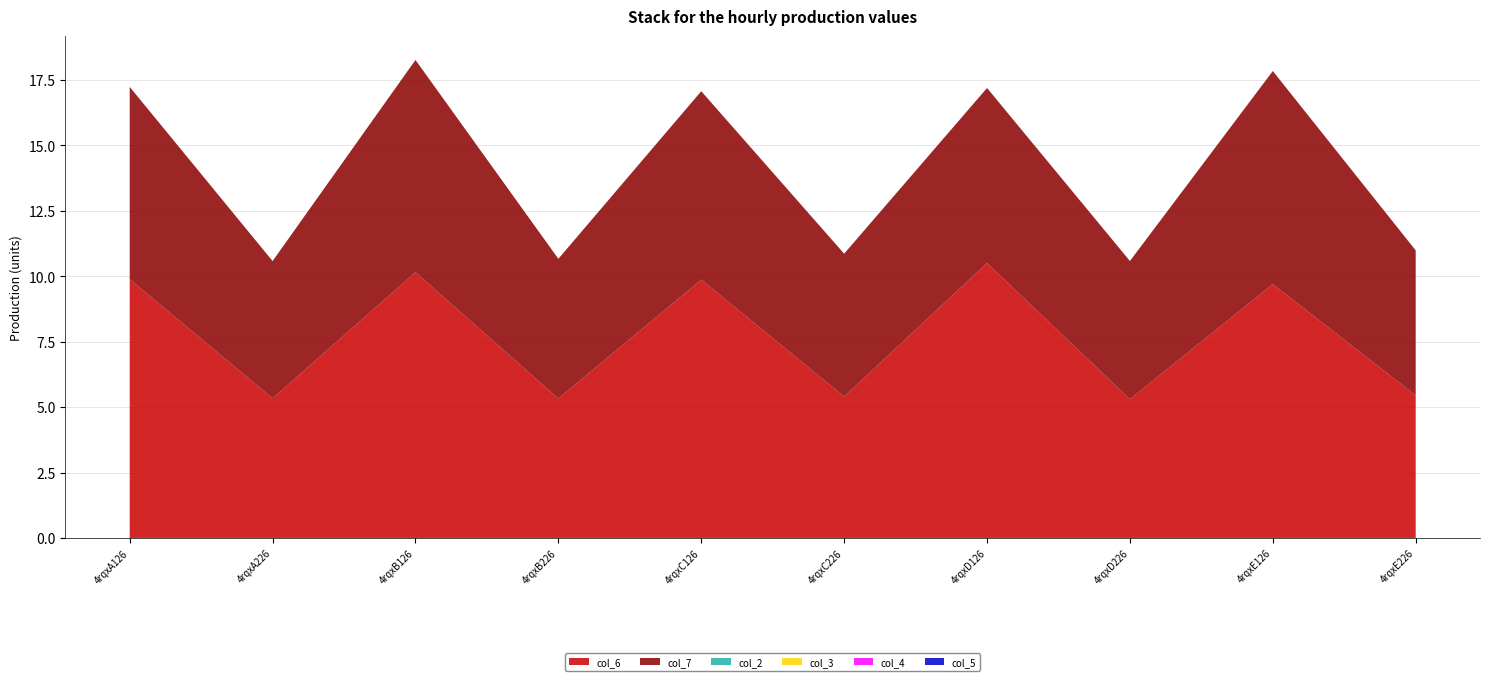

Reading left to right, extract all data points from this chart.

col_6: 4rqxA126=9.9	4rqxA226=5.3	4rqxB126=10.2	4rqxB226=5.3	4rqxC126=9.9	4rqxC226=5.4	4rqxD126=10.5	4rqxD226=5.3	4rqxE126=9.7	4rqxE226=5.4
col_7: 4rqxA126=7.3	4rqxA226=5.2	4rqxB126=8.1	4rqxB226=5.3	4rqxC126=7.2	4rqxC226=5.5	4rqxD126=6.7	4rqxD226=5.3	4rqxE126=8.1	4rqxE226=5.5
col_2: 4rqxA126=0.0	4rqxA226=0.0	4rqxB126=0.0	4rqxB226=0.0	4rqxC126=0.0	4rqxC226=0.0	4rqxD126=0.0	4rqxD226=0.0	4rqxE126=0.0	4rqxE226=0.0
col_3: 4rqxA126=0.0	4rqxA226=0.0	4rqxB126=0.0	4rqxB226=0.0	4rqxC126=0.0	4rqxC226=0.0	4rqxD126=0.0	4rqxD226=0.0	4rqxE126=0.0	4rqxE226=0.0
col_4: 4rqxA126=0.0	4rqxA226=0.0	4rqxB126=0.0	4rqxB226=0.0	4rqxC126=0.0	4rqxC226=0.0	4rqxD126=0.0	4rqxD226=0.0	4rqxE126=0.0	4rqxE226=0.0
col_5: 4rqxA126=0.0	4rqxA226=0.0	4rqxB126=0.0	4rqxB226=0.0	4rqxC126=0.0	4rqxC226=0.0	4rqxD126=0.0	4rqxD226=0.0	4rqxE126=0.0	4rqxE226=0.0